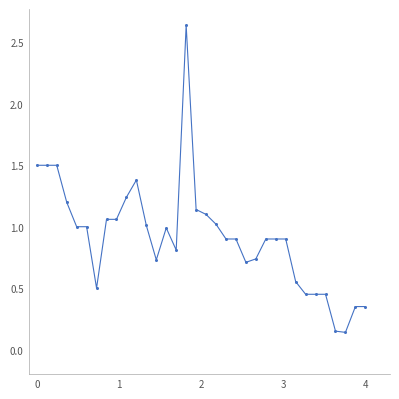

True or false: there are more than 0 points higher than both neighbors.

True